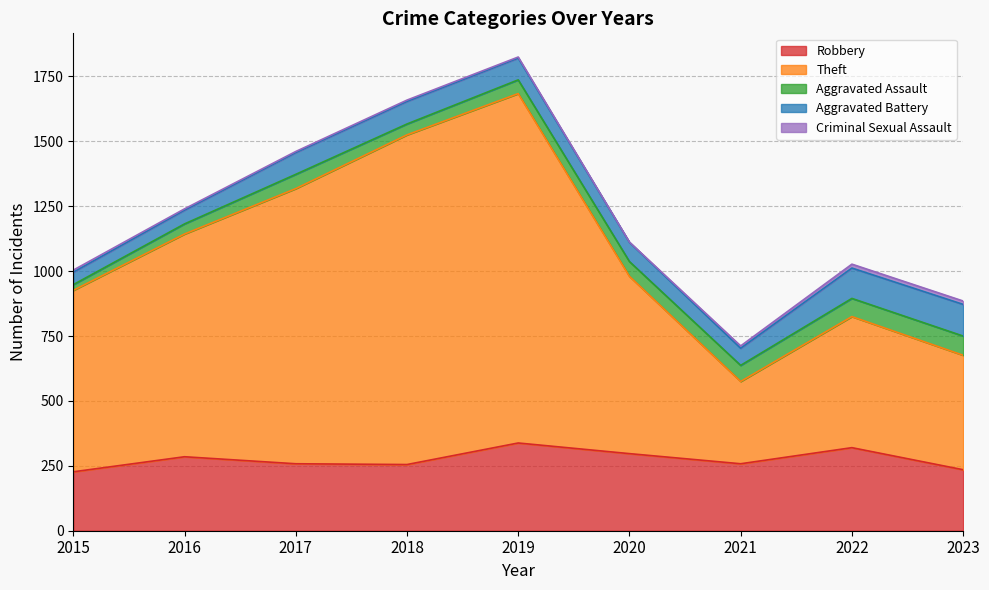

The Robbery series shows 297 at 2020. True or false?

True